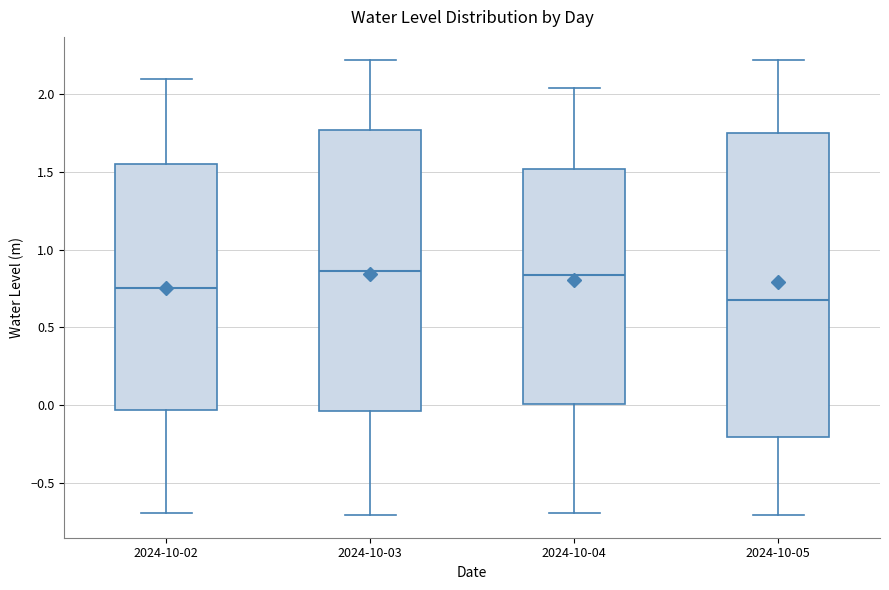

Where does the median line of the box for 2024-10-05 sit on the y-axis? The values are not printed on the chart, so give them approximately, as read against the axis.

0.70